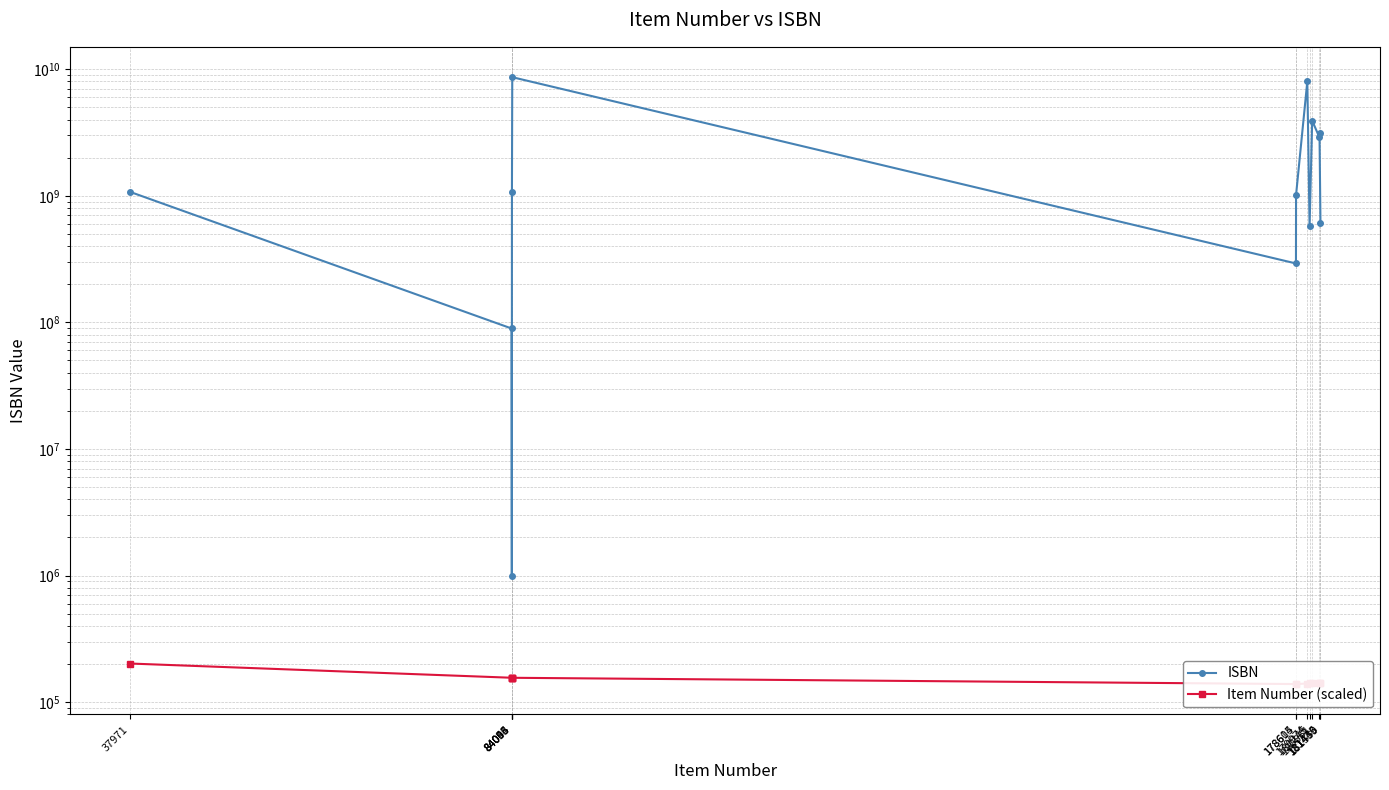

The ISBN series shows 328027103.5 at 180245. True or false?

False